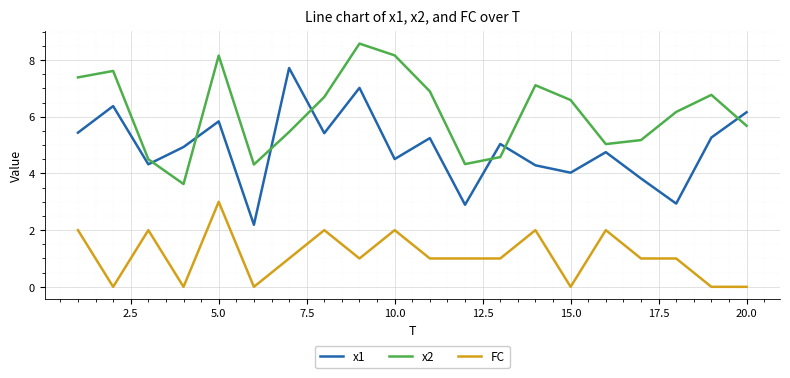

What is the sum of all x1 values?

98.2